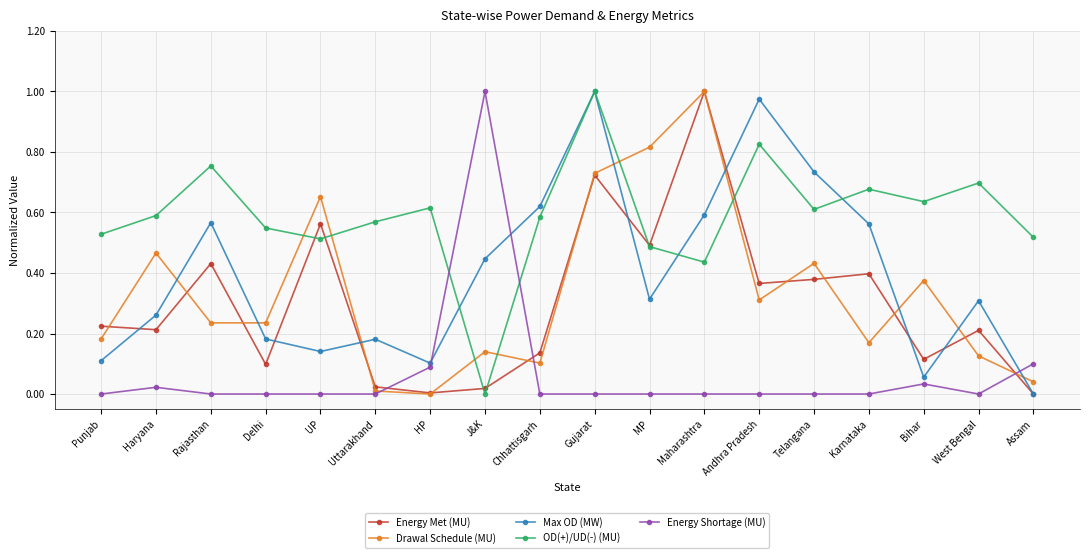

Which series has the largest total across all categories?

OD(+)/UD(-) (MU)